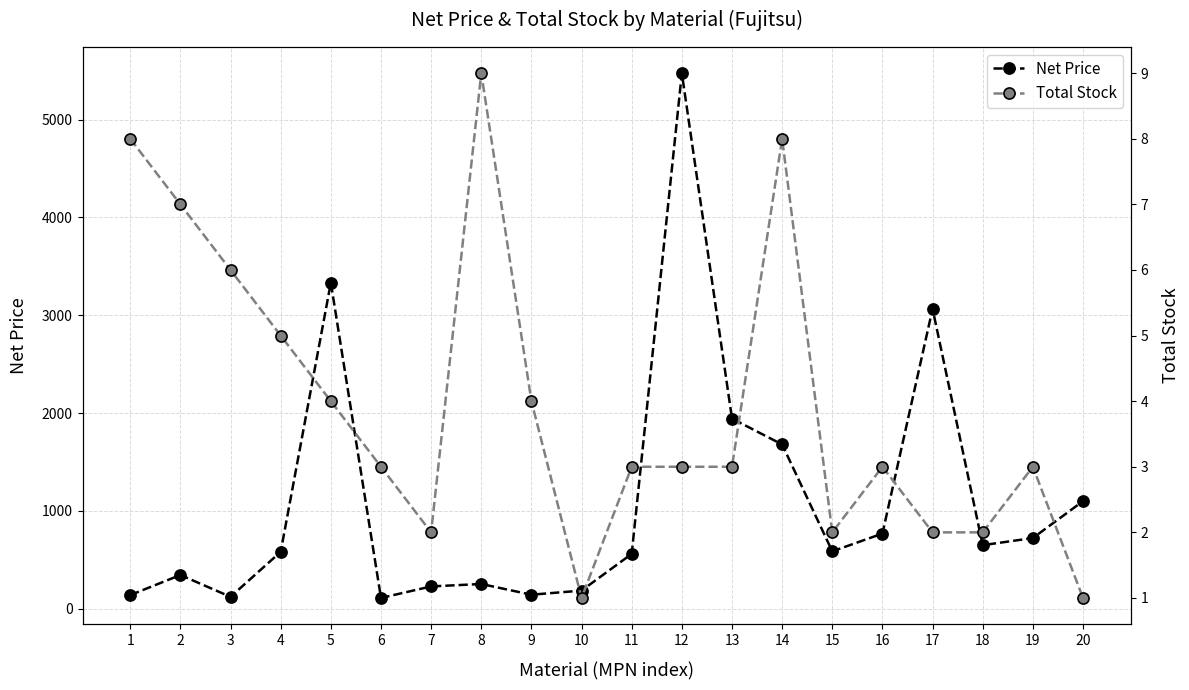

Reading left to right, list all the values displayed in this chart.

Net Price: 140.0	345.0	122.0	582.1	3333.0	110.6	228.3	253.4	143.6	185.8	561.0	5474.0	1944.0	1679.6	586.8	768.7	3065.8	650.0	723.0	1100.0
Total Stock: 8.0	7.0	6.0	5.0	4.0	3.0	2.0	9.0	4.0	1.0	3.0	3.0	3.0	8.0	2.0	3.0	2.0	2.0	3.0	1.0